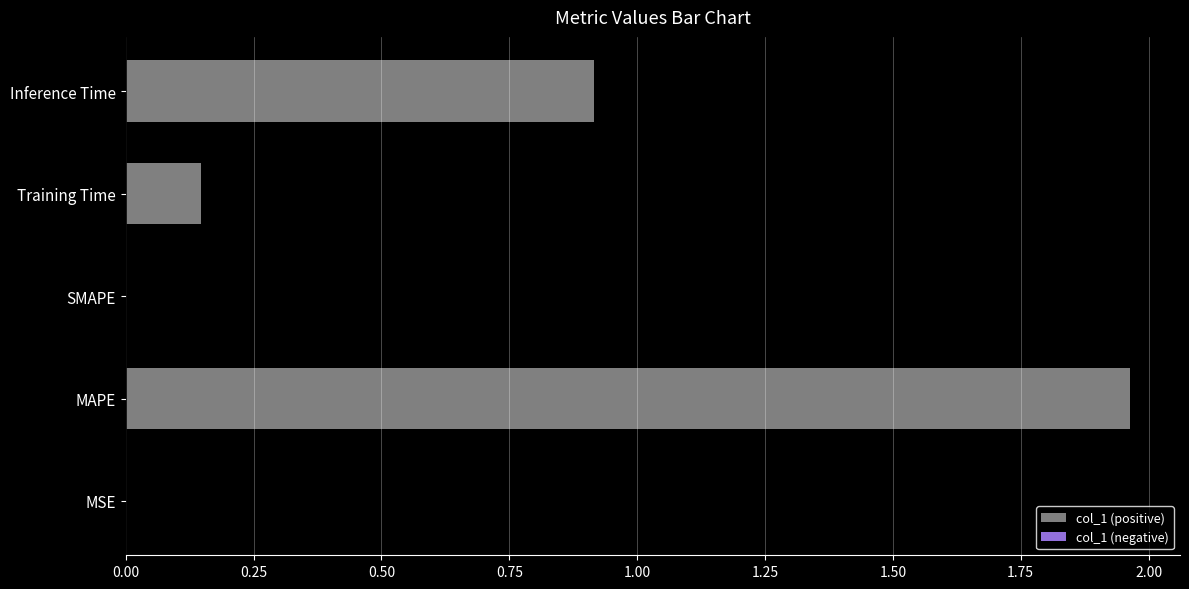

What is the sum of all values?

3.0